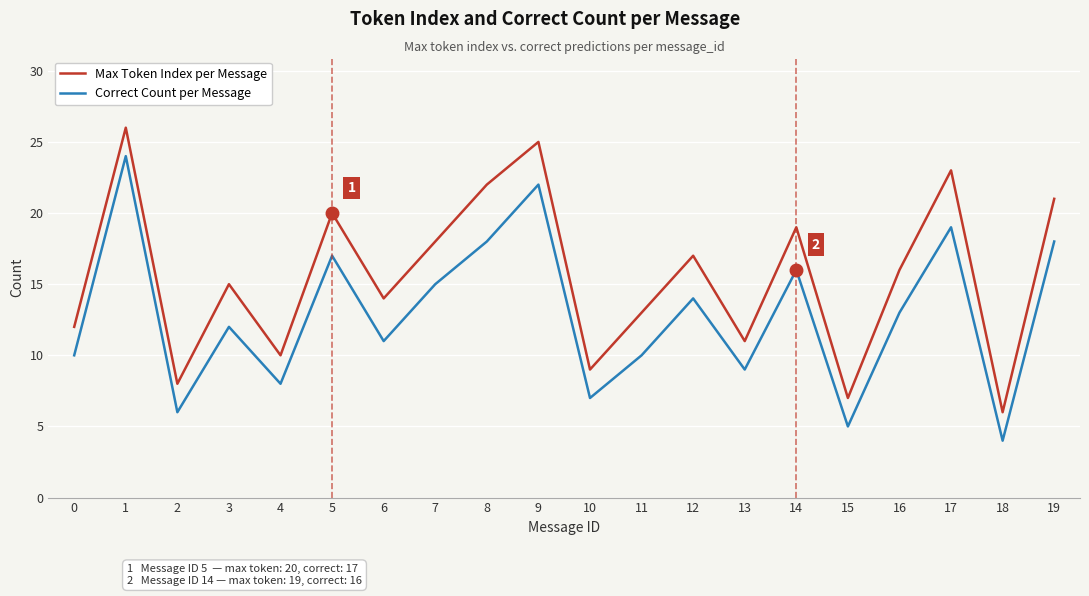

What is the sum of all Max Token Index per Message values?

312